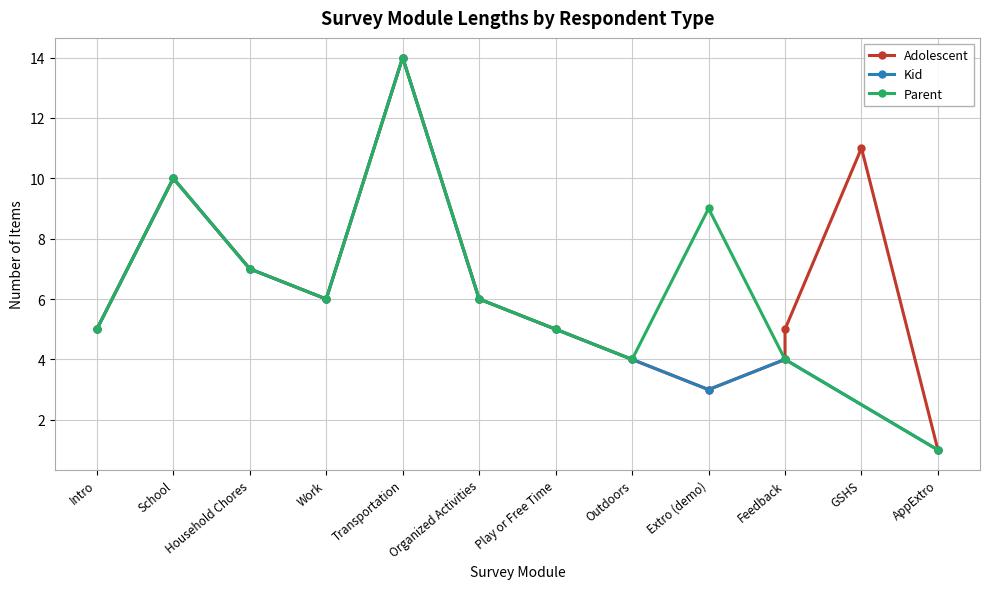

At which label does Parent reach its peak?

Transportation